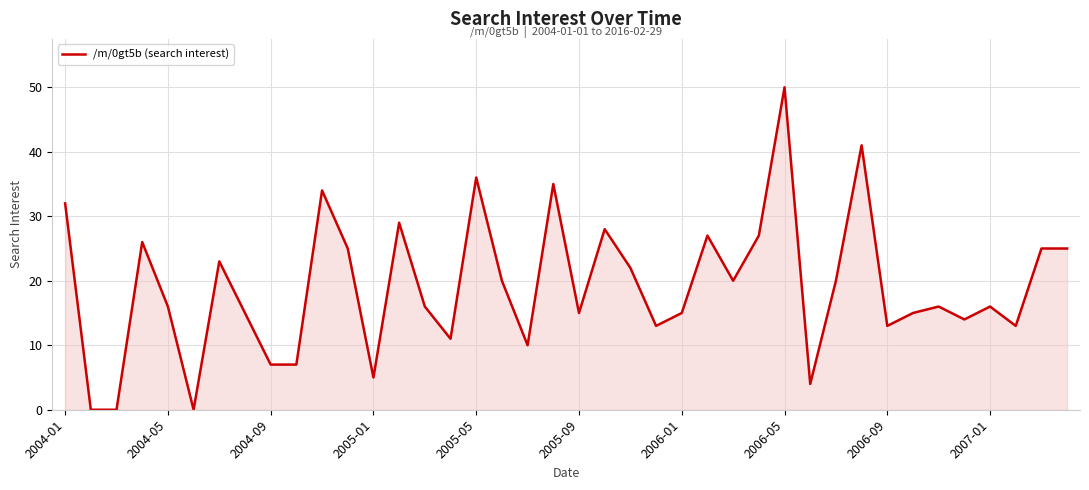

What is the maximum value shown in the chart?

50